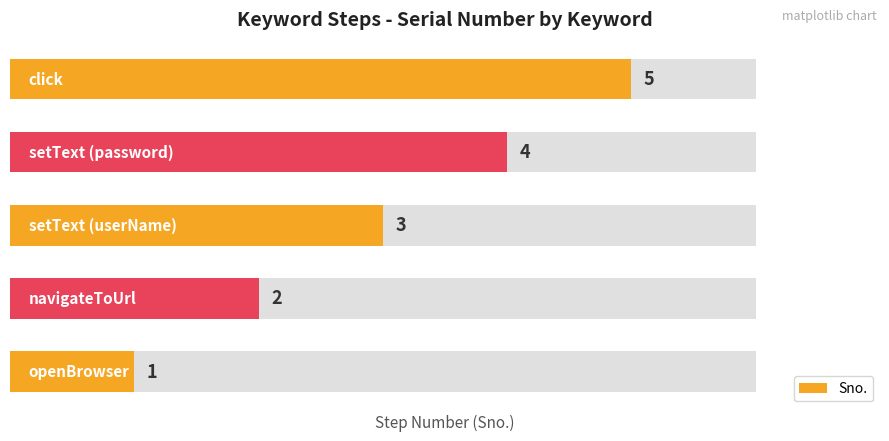

What is the sum of all values?

15